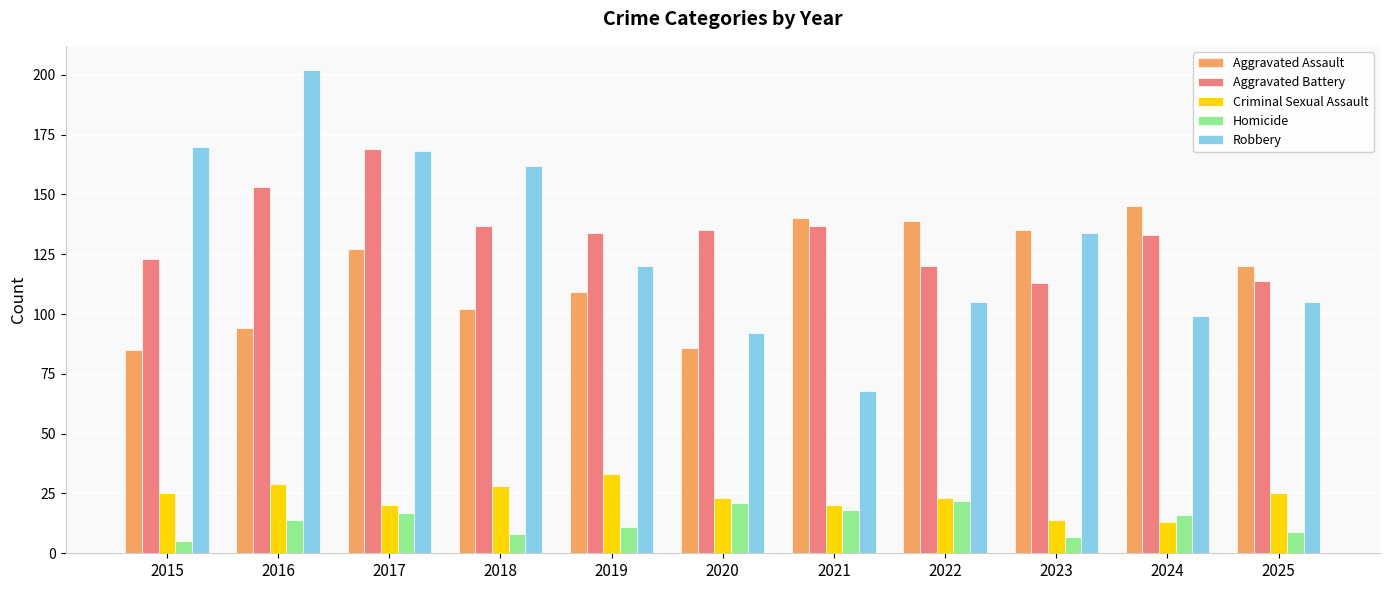

What is the sum of the Robbery values at 2015 and 2022?

275